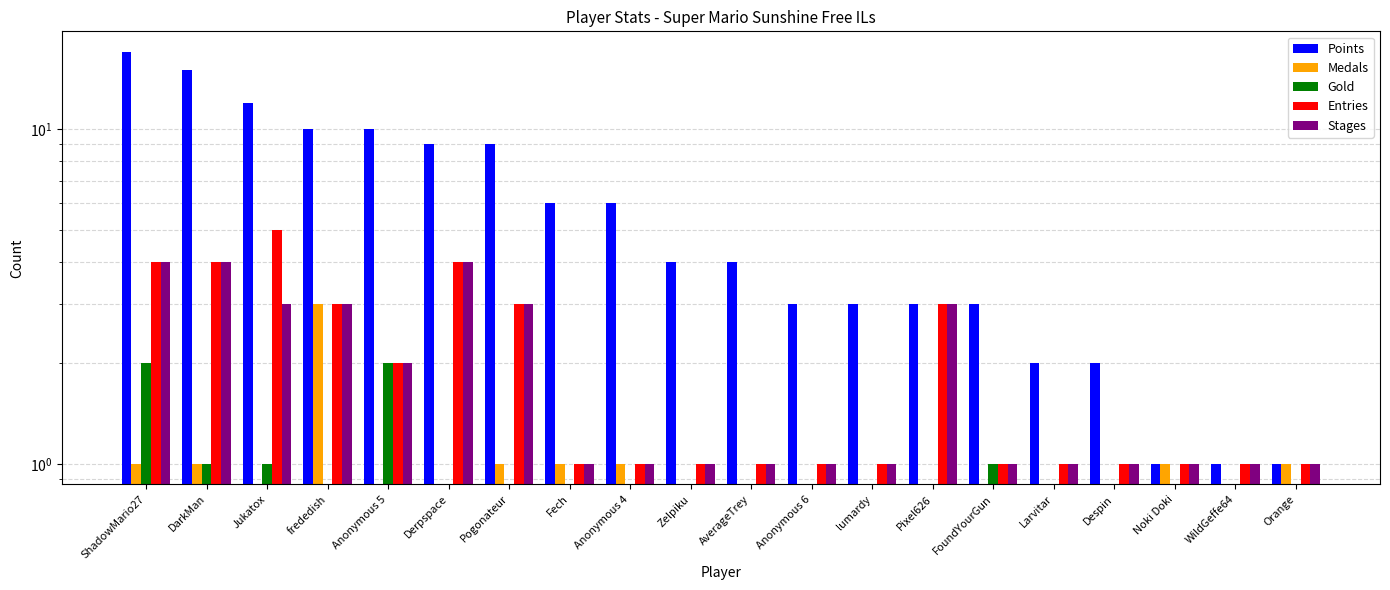

Where does the Points series first go above 4?

ShadowMario27